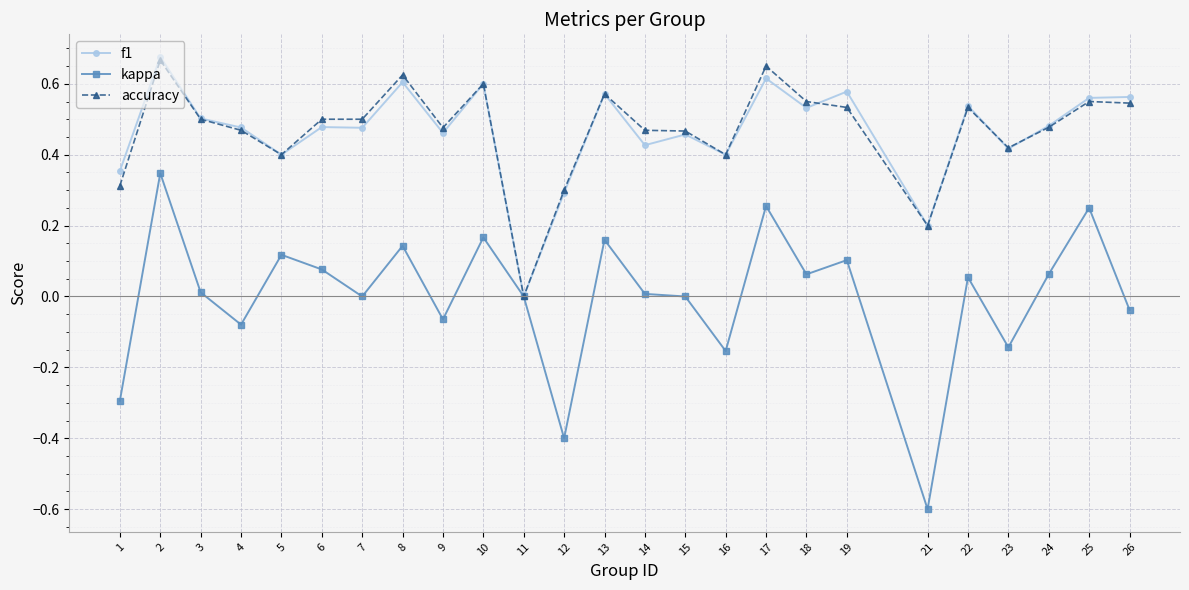

The kappa series shows 0.6 at 7. True or false?

False